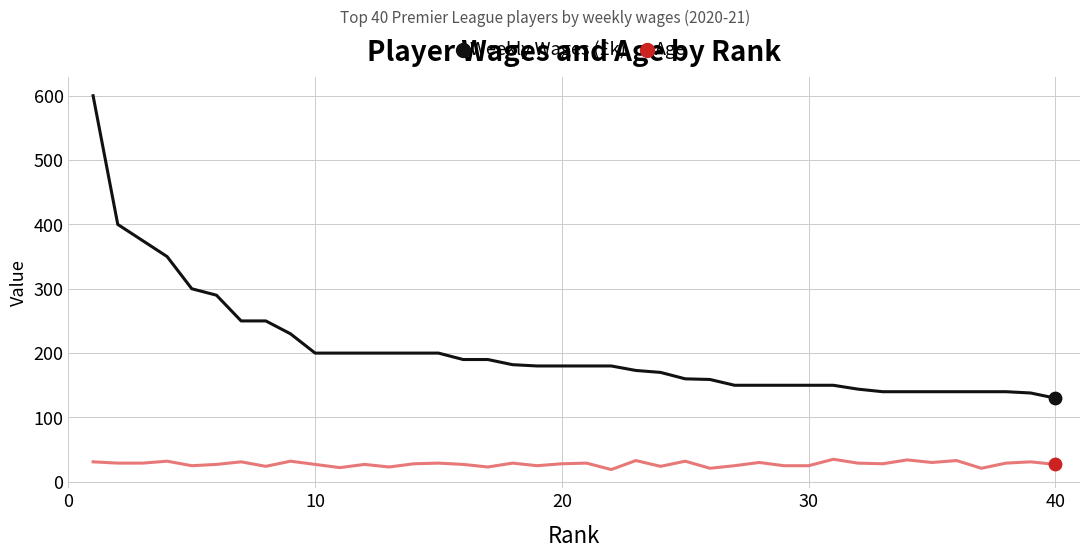

Which series has the largest range (max minus min)?

Weekly Wages (£k)